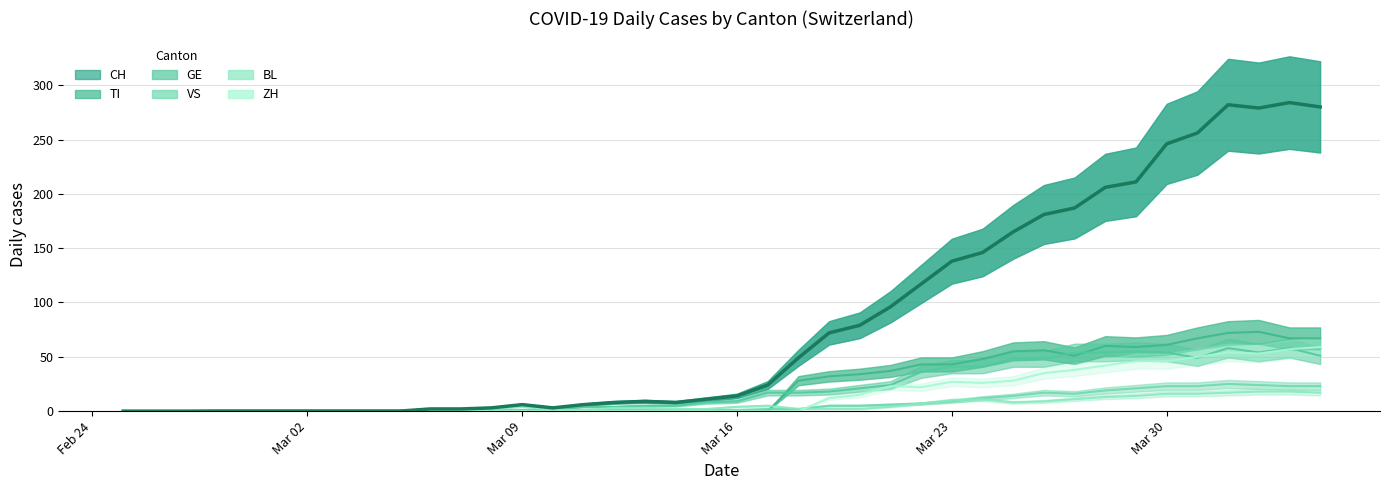

What is the sum of all TI values?

953